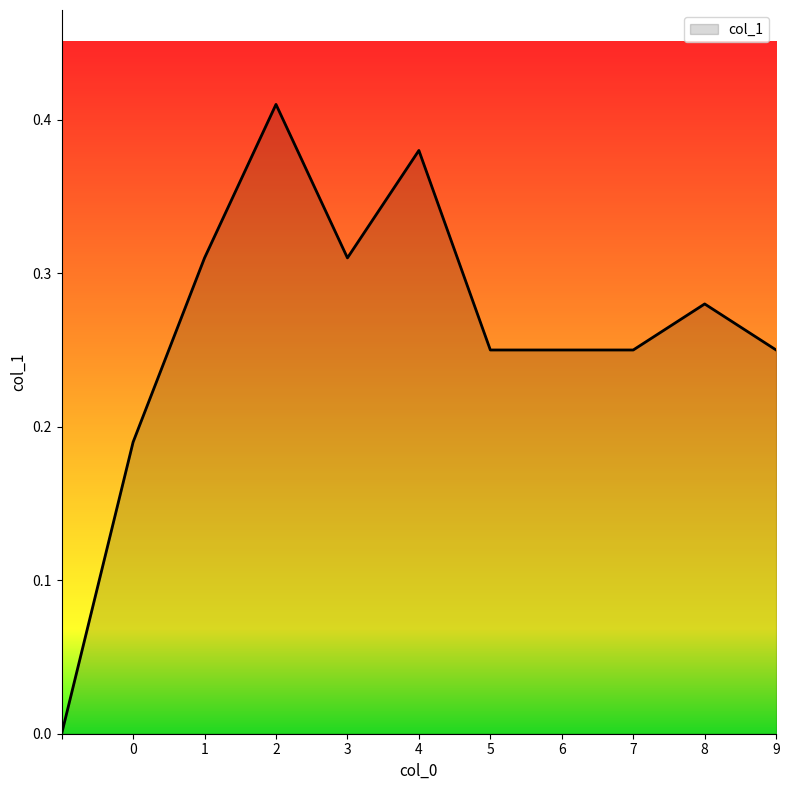

List the labels in order of value, smallest first.

, 0, 5, 6, 7, 9, 8, 1, 3, 4, 2